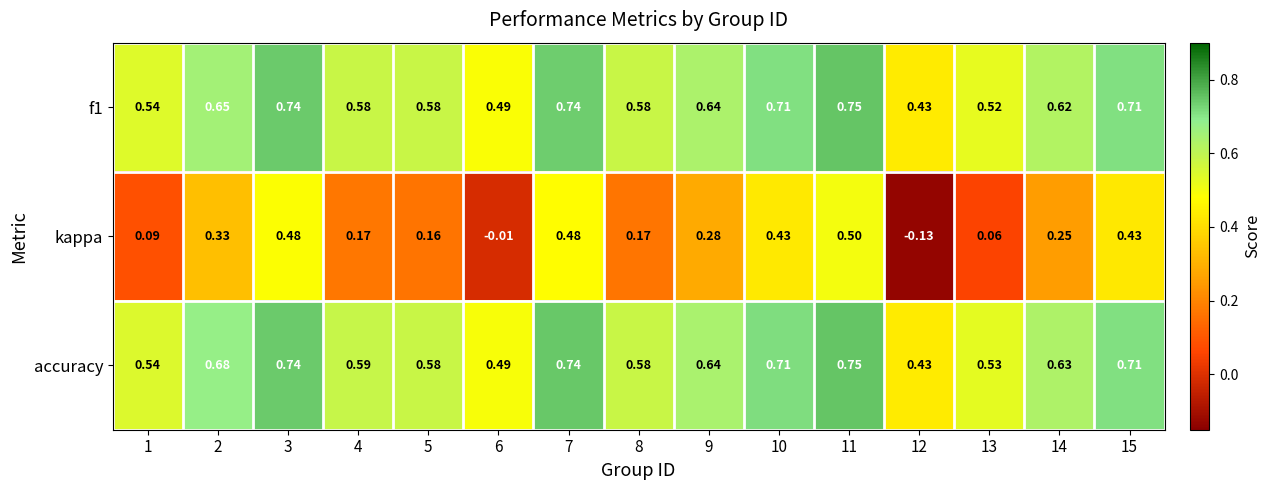

Between 1 and 14, which series saw the biggest shift?

kappa